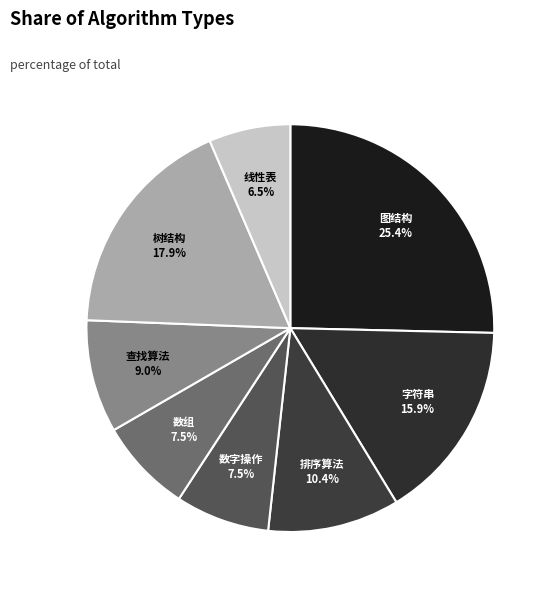

Is it true that 数组 is 1% of the pie?

False